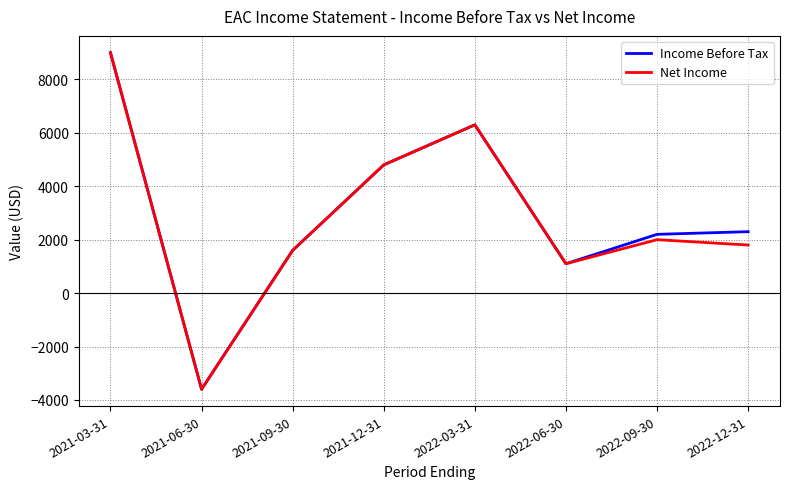

How many lines are shown in the chart?

2